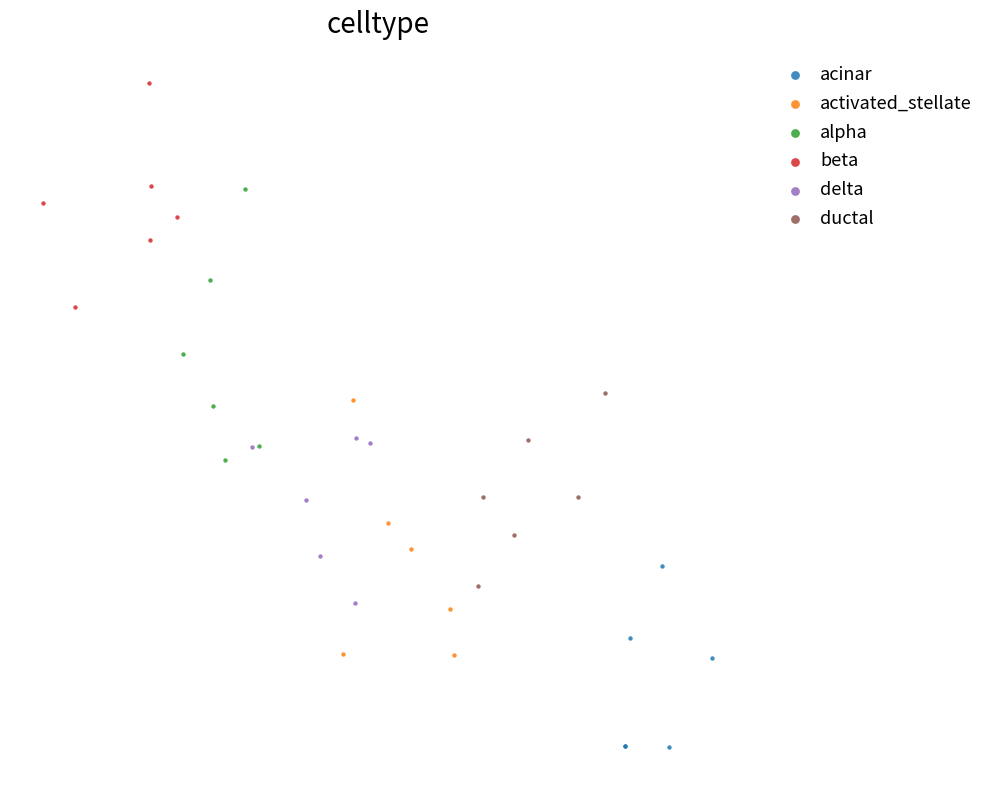

Which series reaches the minimum Y coordinate?

acinar